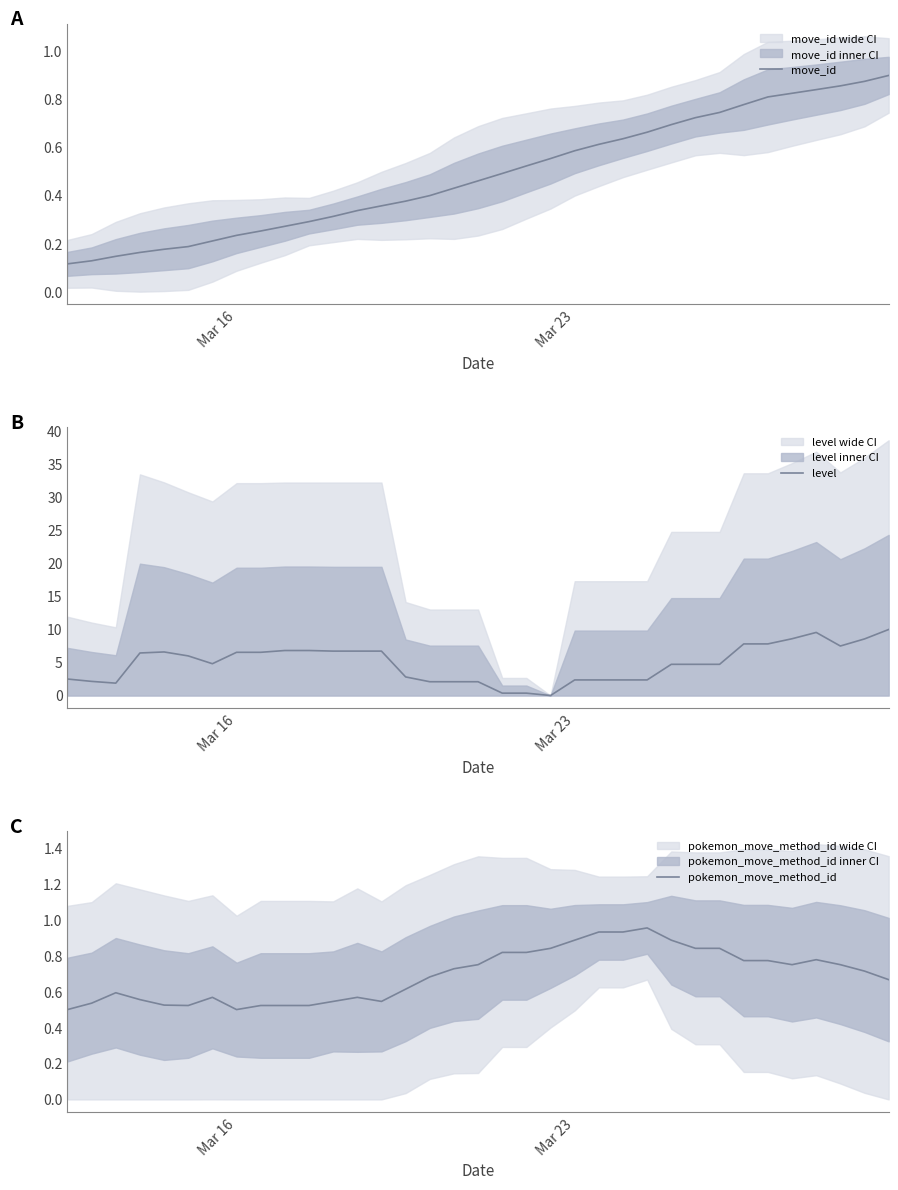

Between Mar 16 and 25, which series saw the biggest shift?

level